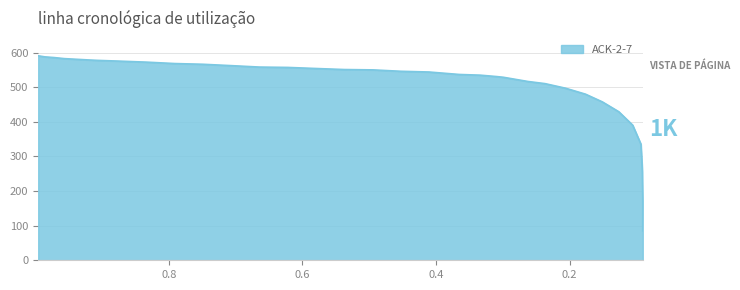

How many data points are less than 545?

17